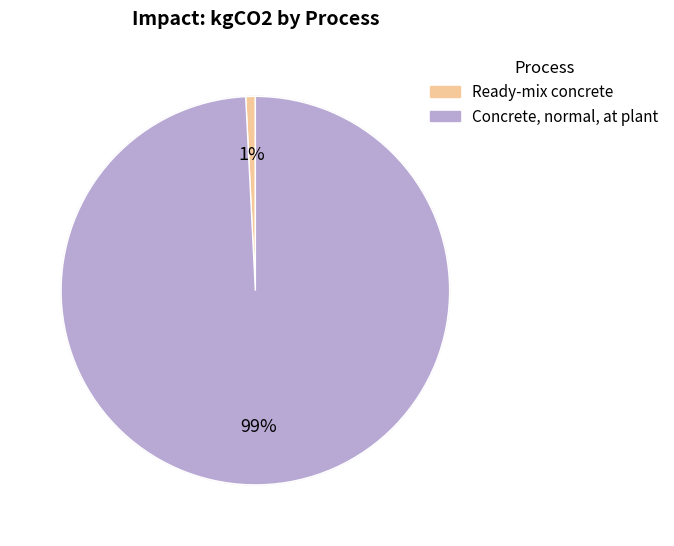

How many slices are in this pie chart?

2